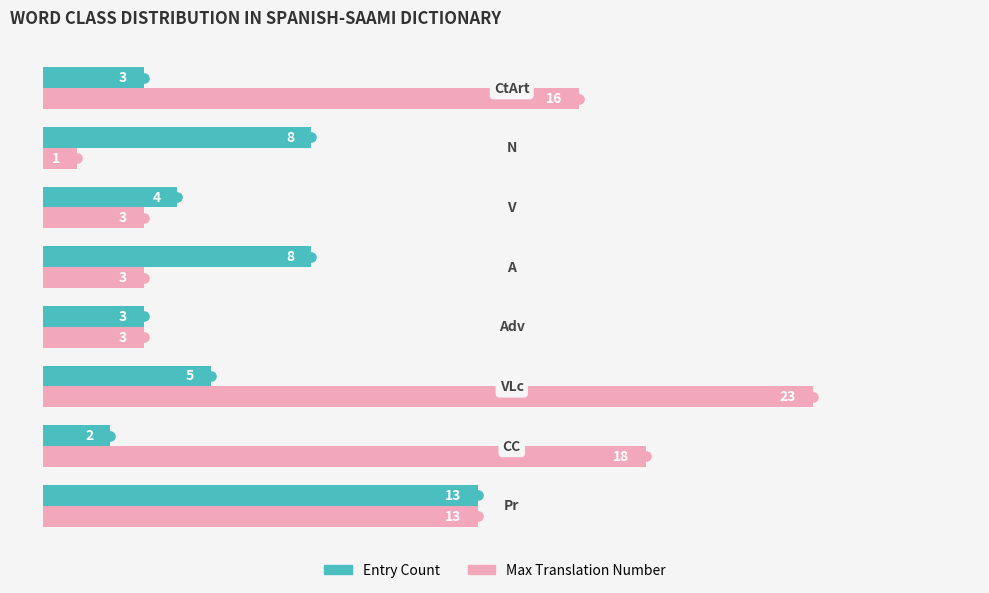

How many series are shown in this chart?

2